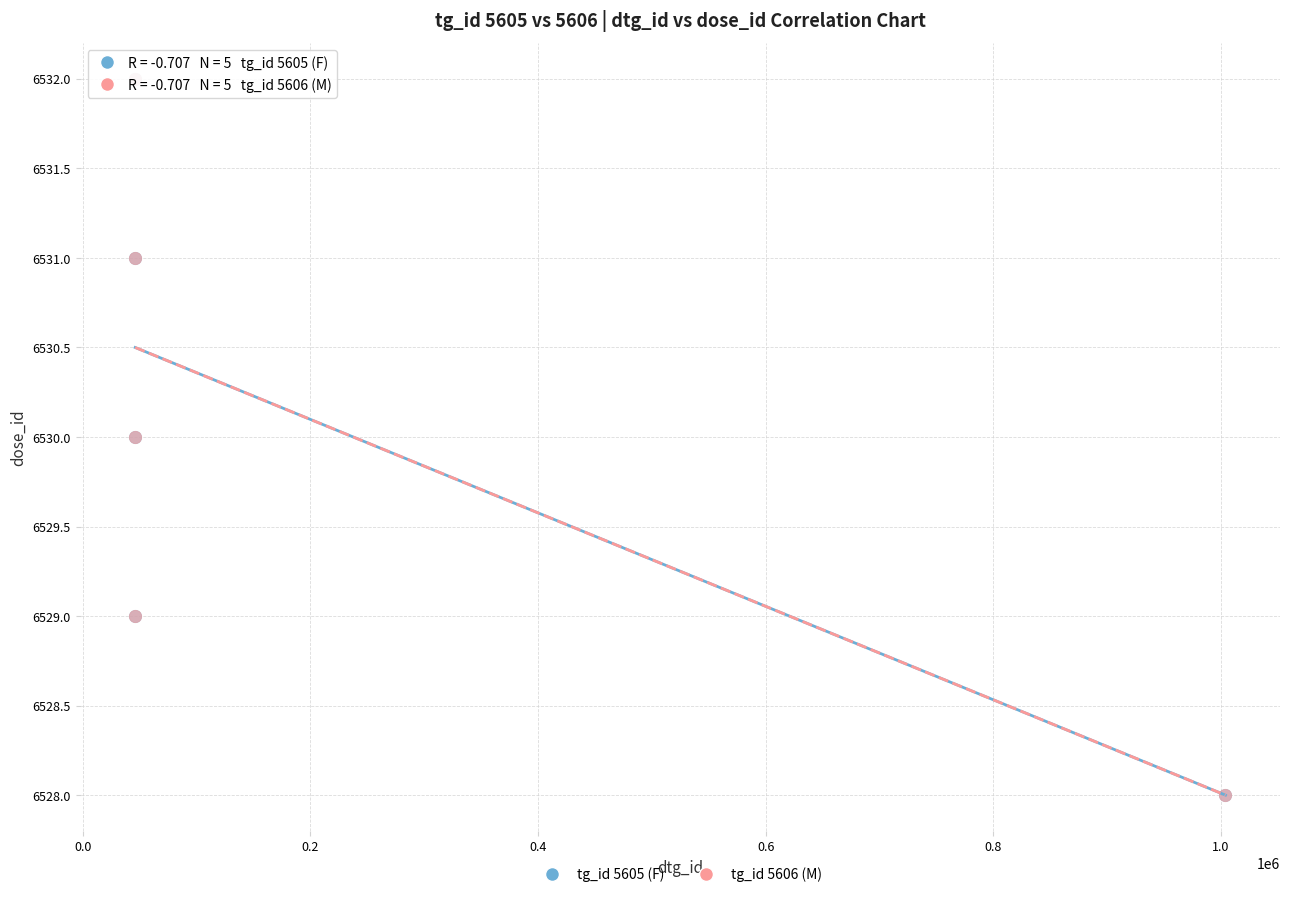

What are all the series names shown in the legend?

tg_id 5605 (F), tg_id 5606 (M)